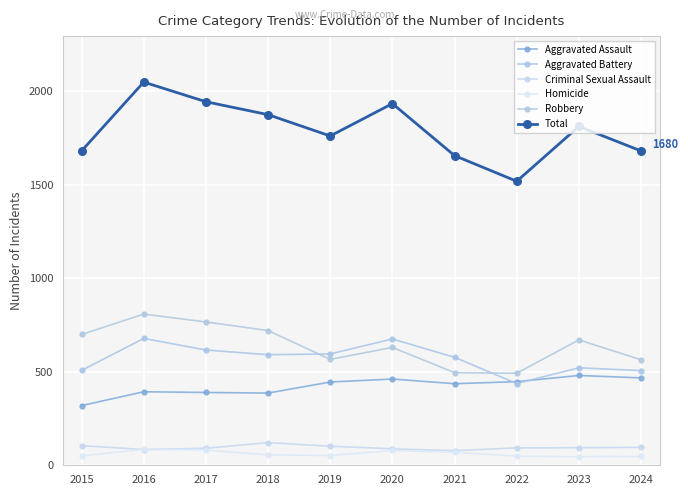

Is this an area chart (filled region under the line)?

No